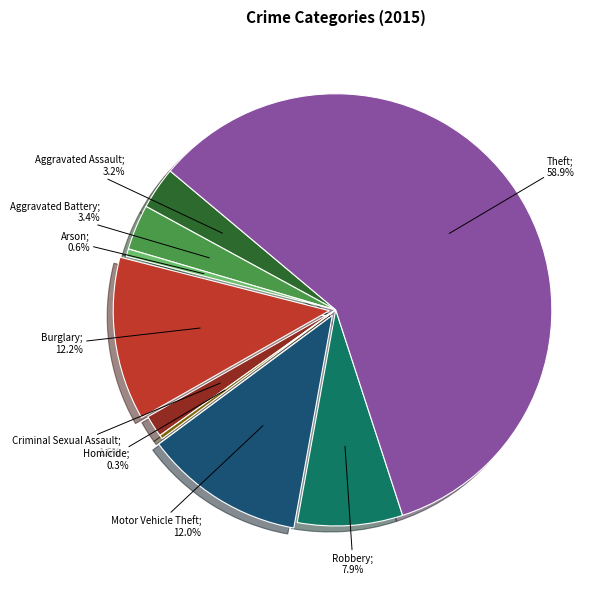

Is there a majority slice in this chart?

Yes